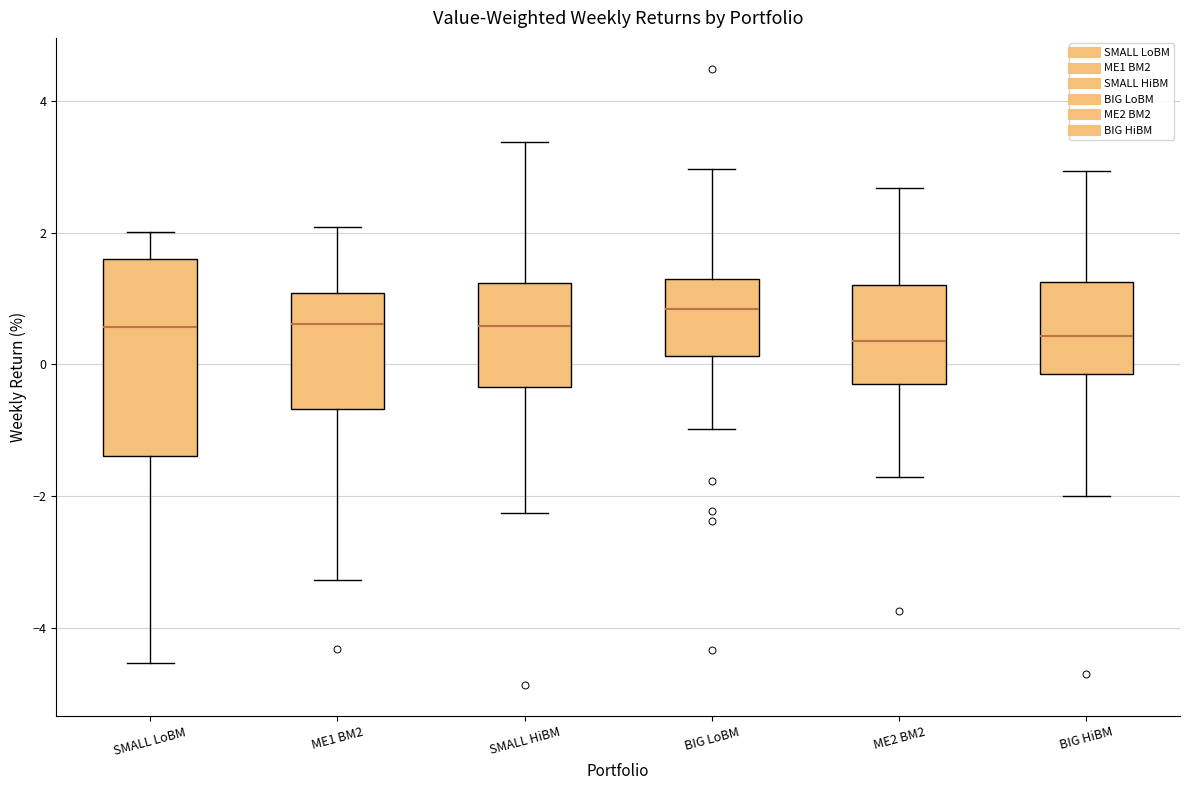

Where is the upper edge of the box for SMALL LoBM on the y-axis? The values are not printed on the chart, so give them approximately, as read against the axis.

1.6